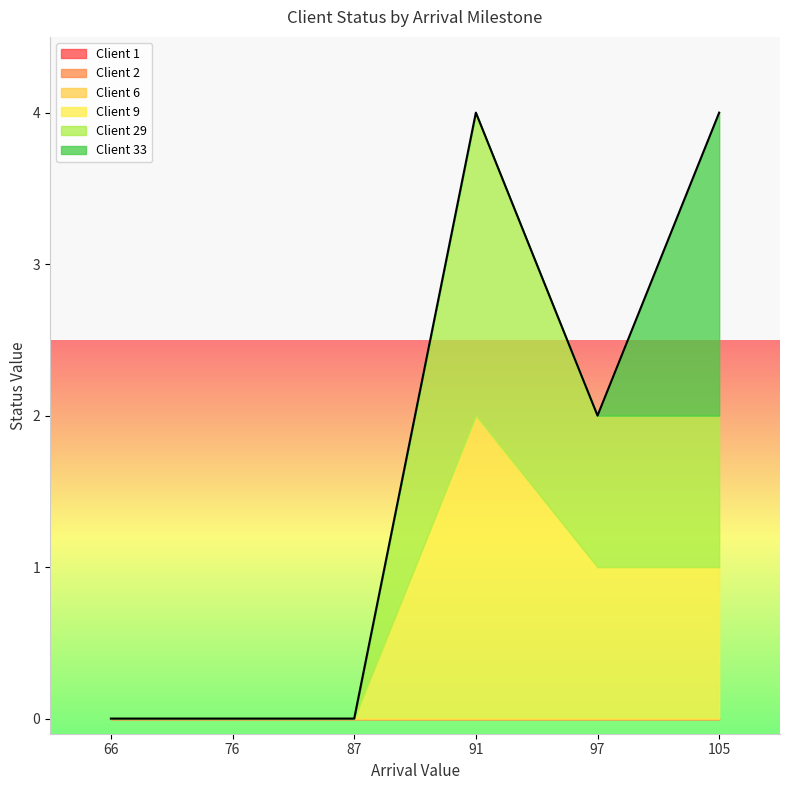

Reading left to right, transcribe all the data shown in this chart.

Client 1: 0	0	0	0	0	0
Client 2: 0	0	0	0	0	0
Client 6: 0	0	0	0	0	0
Client 9: 0	0	0	2	1	1
Client 29: 0	0	0	2	1	1
Client 33: 0	0	0	0	0	2